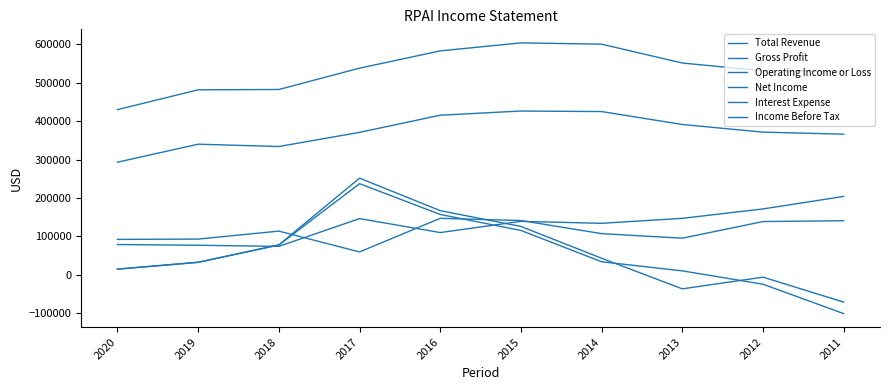

How many distinct data groups are displayed?

6